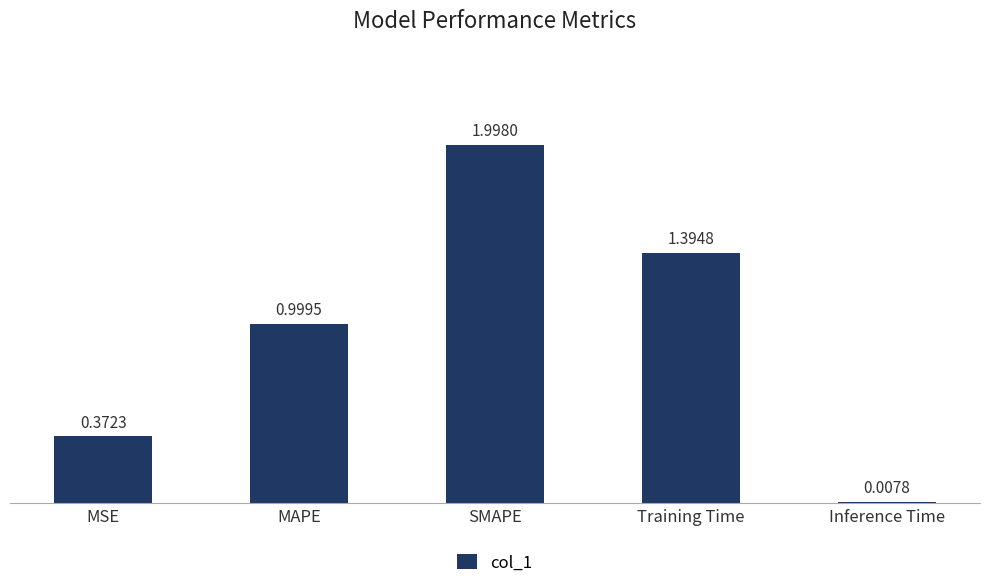

List the labels in order of value, smallest first.

Inference Time, MSE, MAPE, Training Time, SMAPE